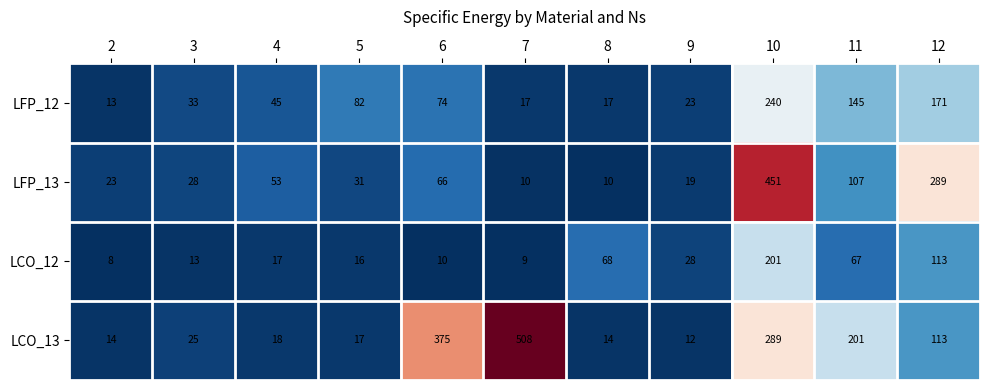

What is the spread (max minus min) of values at 5?

66